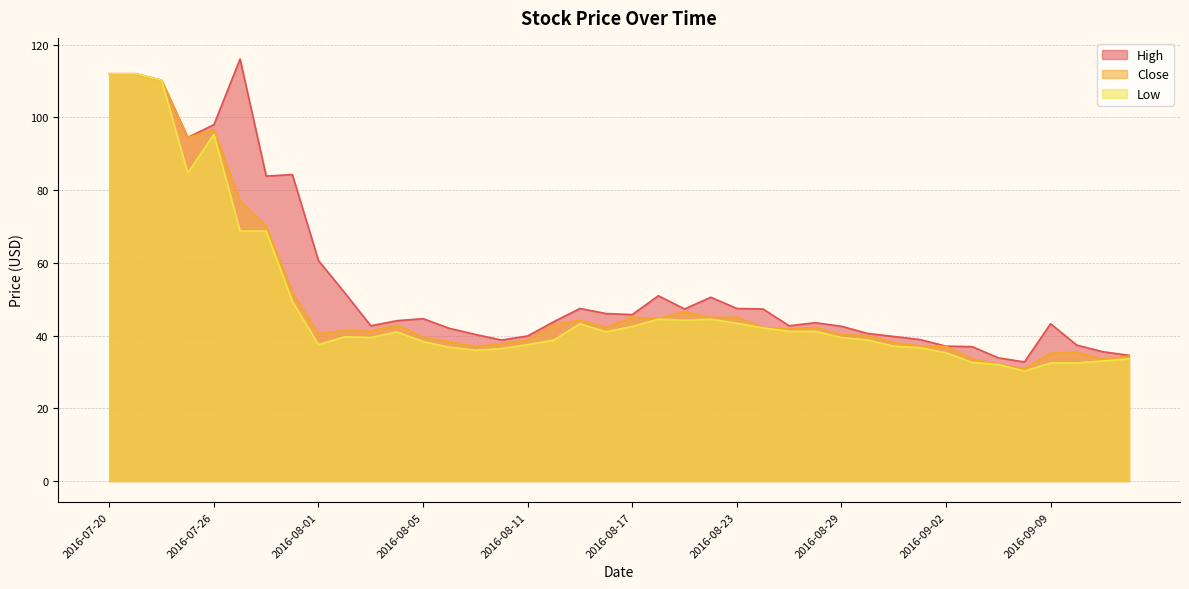

The value of Low at 2016-07-22 is 159.9. True or false?

False